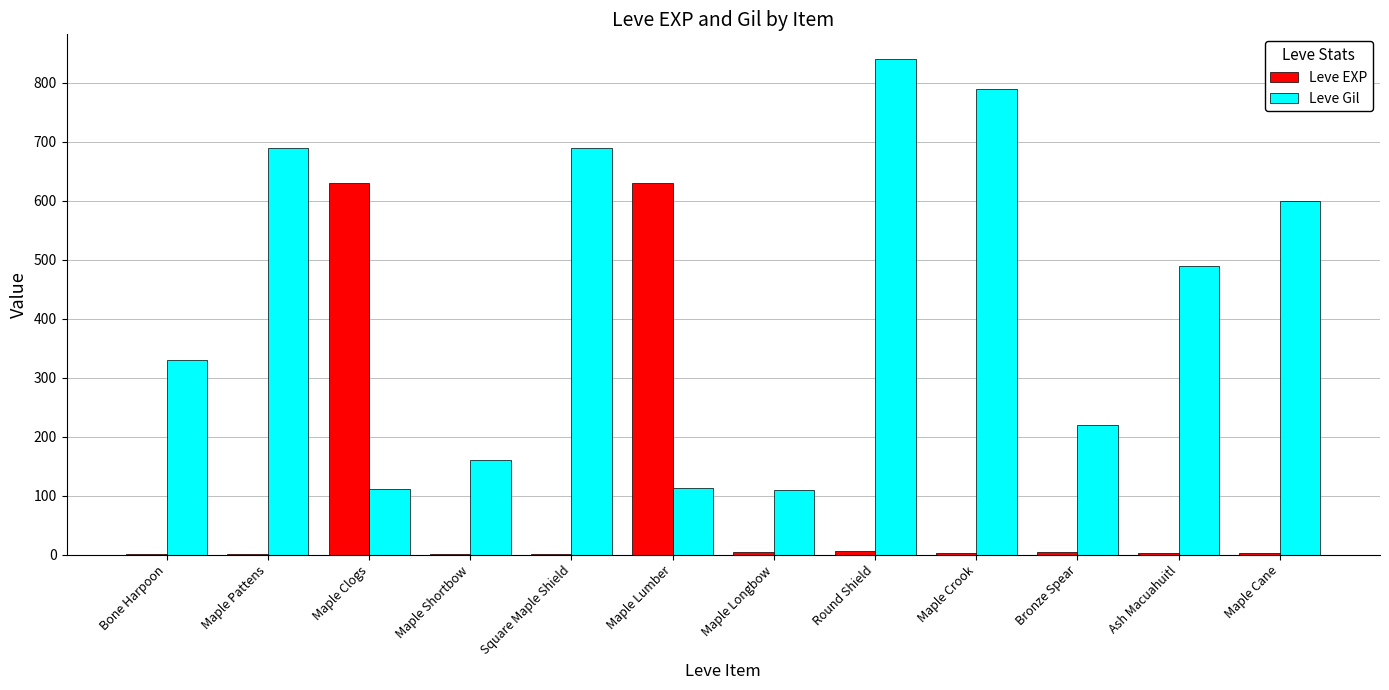

What is the average value of the Leve EXP series?

107